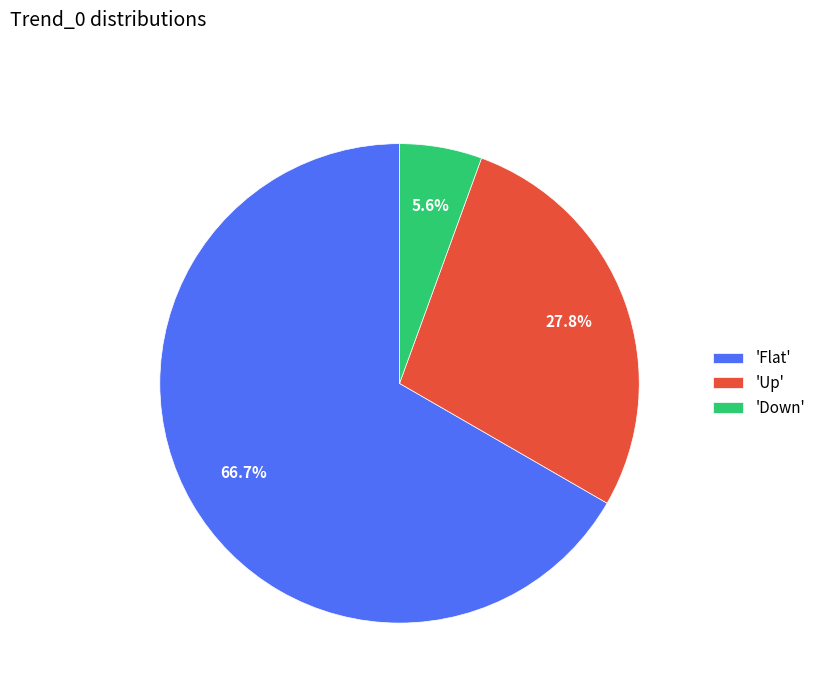

How many slices are in this pie chart?

3